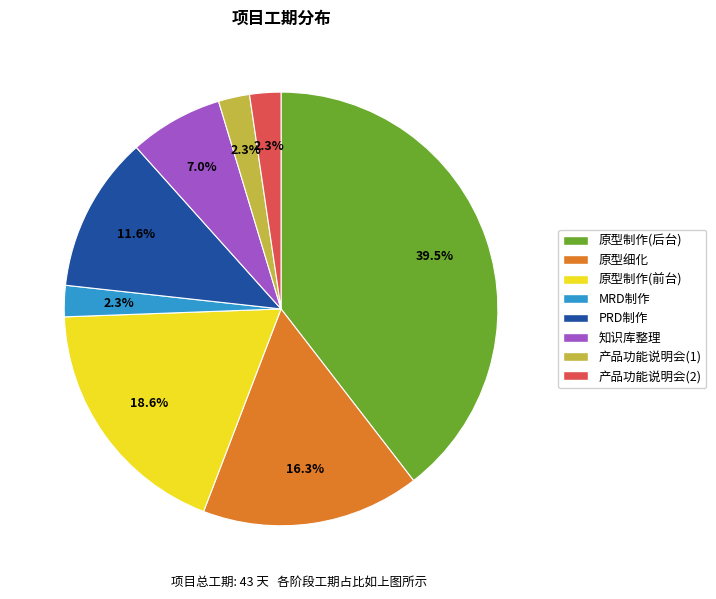

Which category has the biggest portion of the pie?

原型制作(后台)